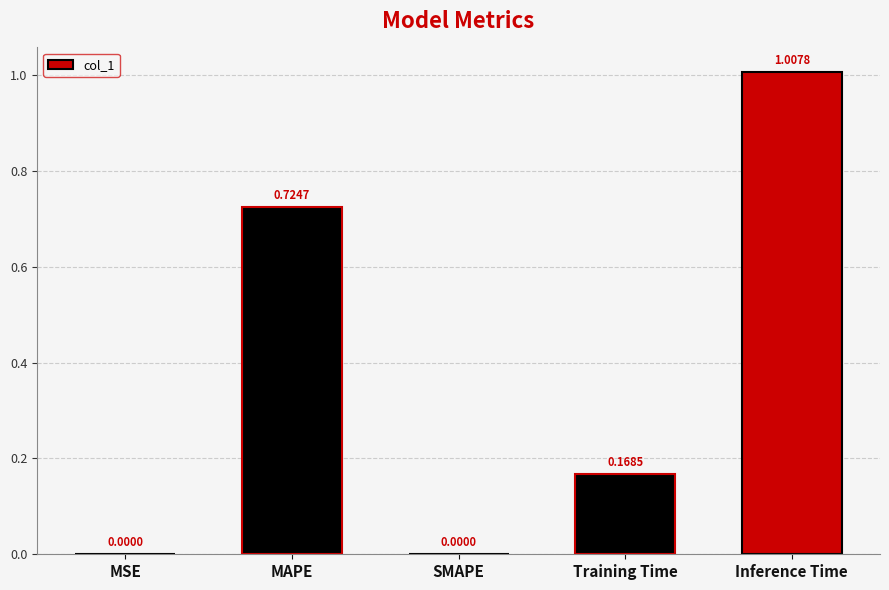

At which category does the chart reach its peak across all series?

Inference Time